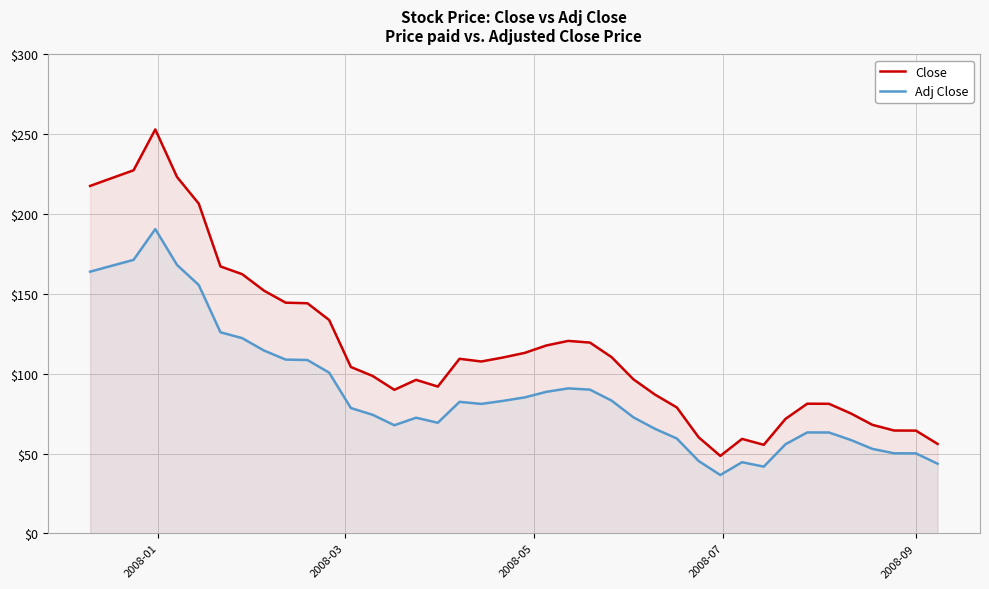

True or false: Adj Close and Close intersect in this chart.

False